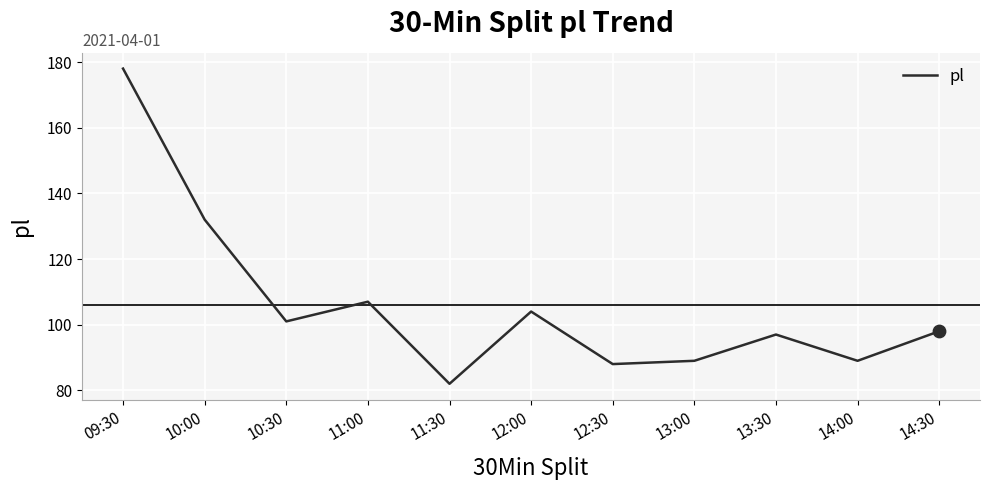

What is the ratio of the value at 14:30 to the value at 13:00?

1.1